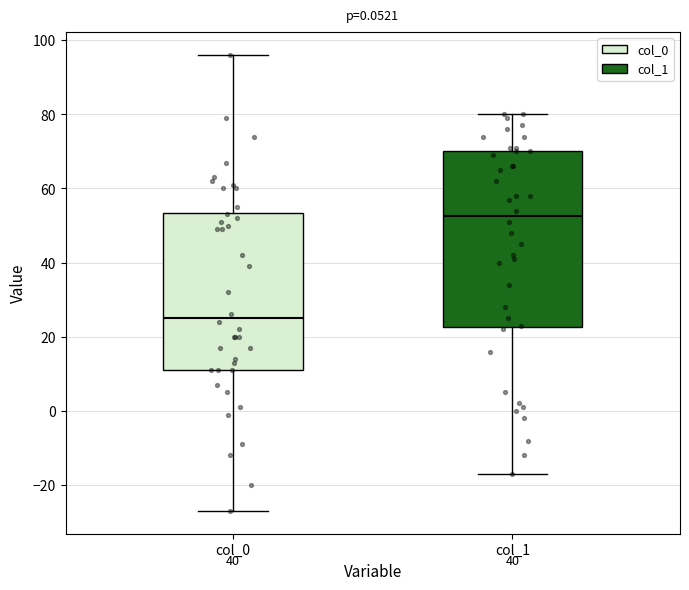

Reading left to right, read every box against the y-axis: the position of its median line, the range the box covers, and the ends of its whiskers. The values are not printed on the chart, so give them approximately, as read against the axis.

col_0: median 26, box 12 to 54, whiskers -26 to 96
col_1: median 52, box 22 to 70, whiskers -16 to 80